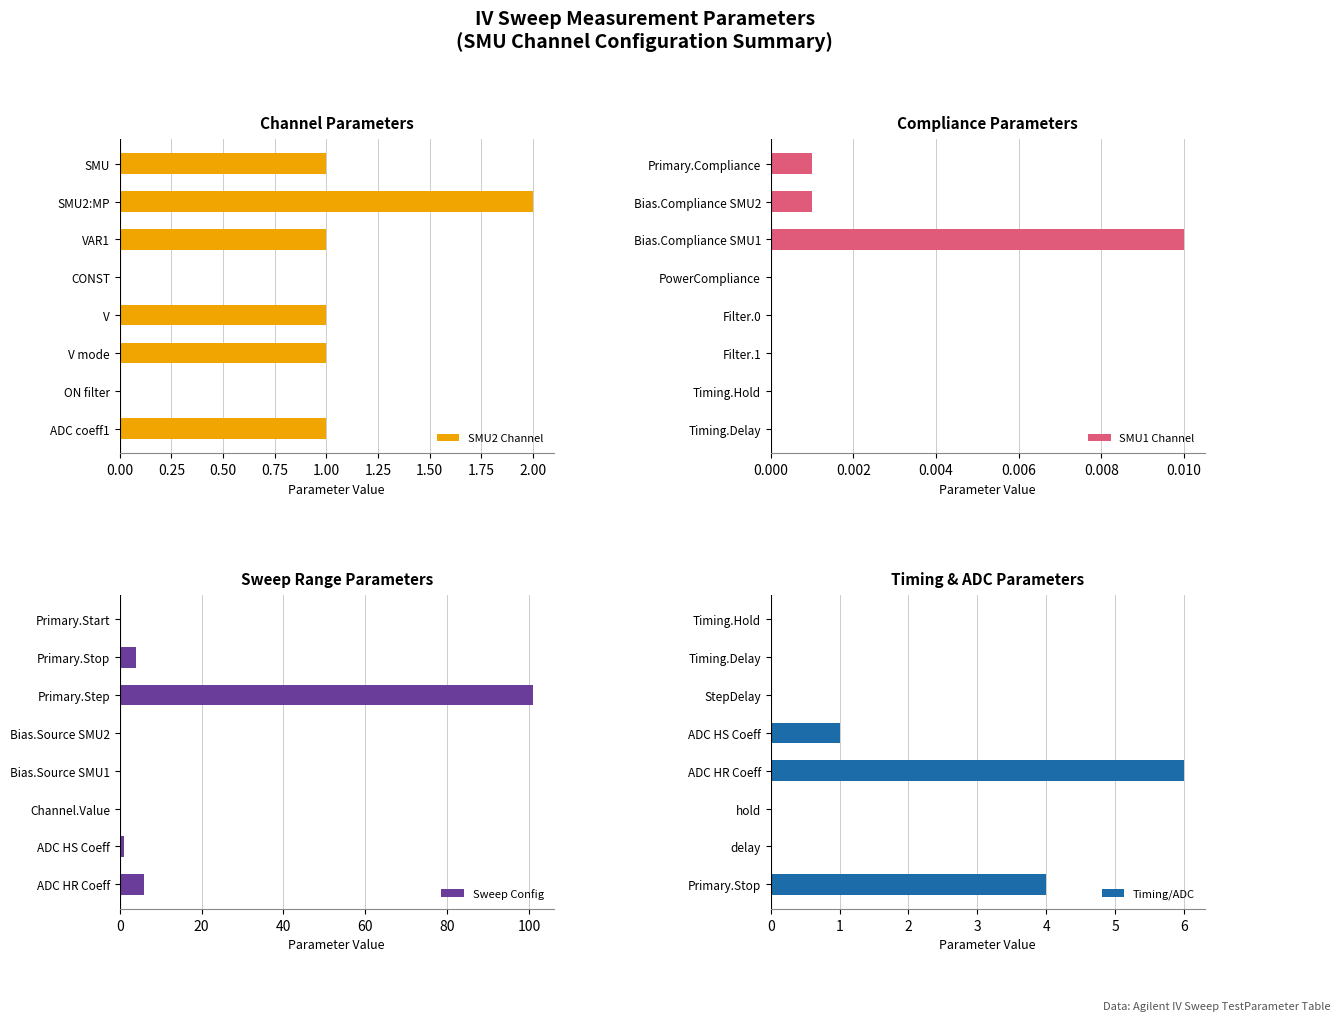

Which category has the highest value in the SMU2 Channel series?

SMU2:MP